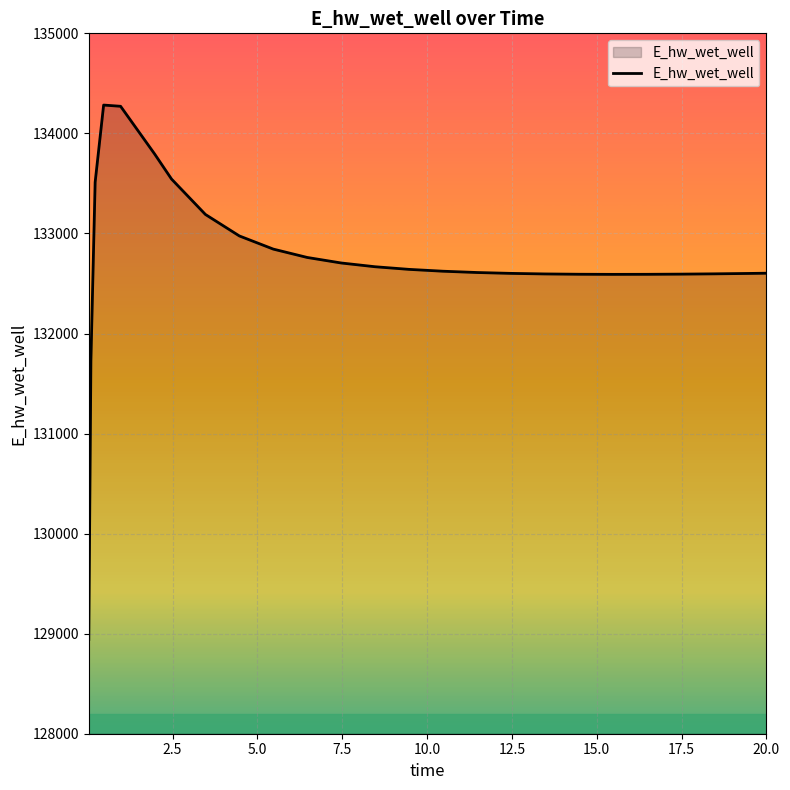

What is the difference between the maximum and minimum values?

5341.1